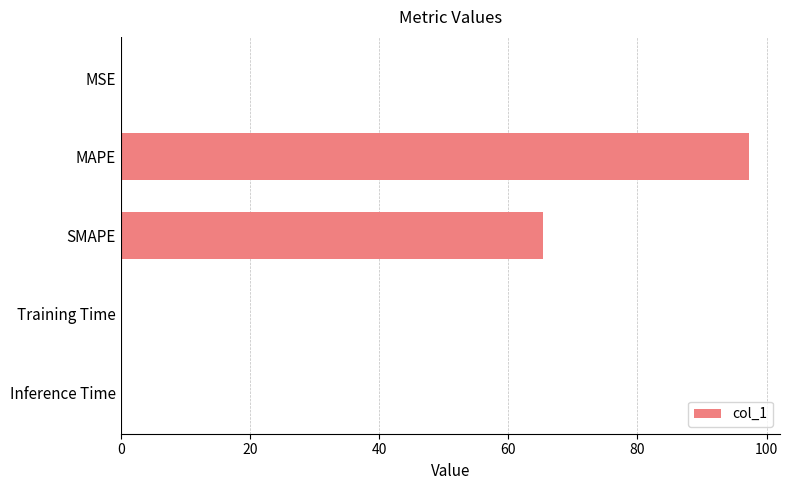

Which label corresponds to the largest value in the chart?

MAPE